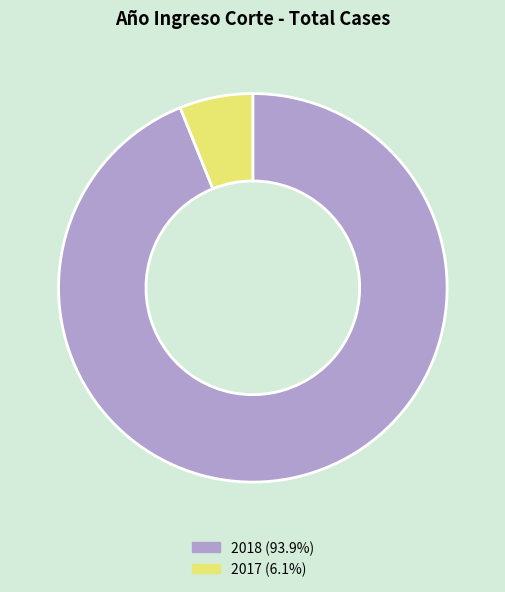

The 2017 slice represents 6% of the pie. True or false?

True